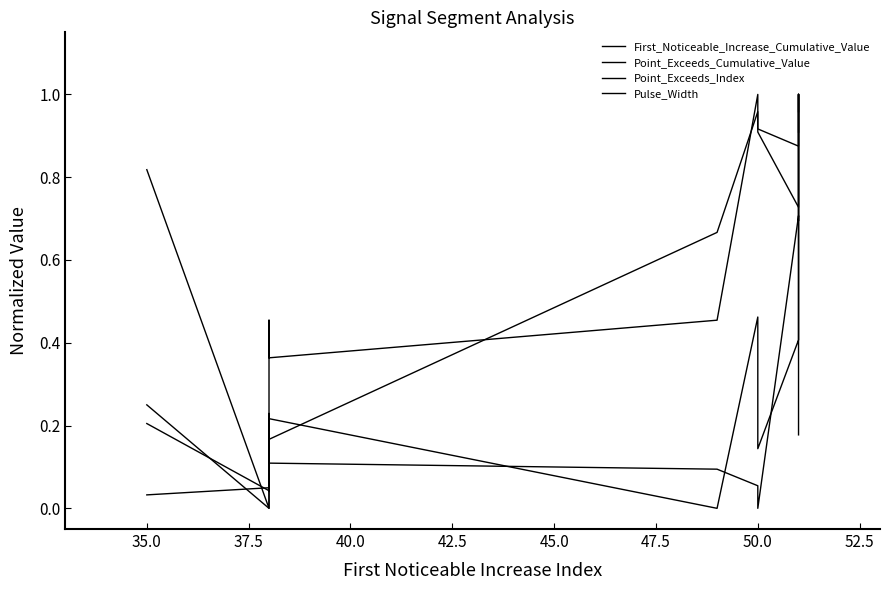

Reading left to right, list all the values displayed in this chart.

First_Noticeable_Increase_Cumulative_Value: 0.2	0.0	0.2	0.1	0.1	0.1	0.0	0.7	0.7	1.0
Point_Exceeds_Cumulative_Value: 0.0	0.0	0.0	0.2	0.0	0.5	0.1	0.4	1.0	0.2
Point_Exceeds_Index: 0.2	0.0	0.2	0.2	0.7	1.0	0.9	0.9	1.0	1.0
Pulse_Width: 0.8	0.0	0.5	0.4	0.5	1.0	0.9	0.7	1.0	0.9